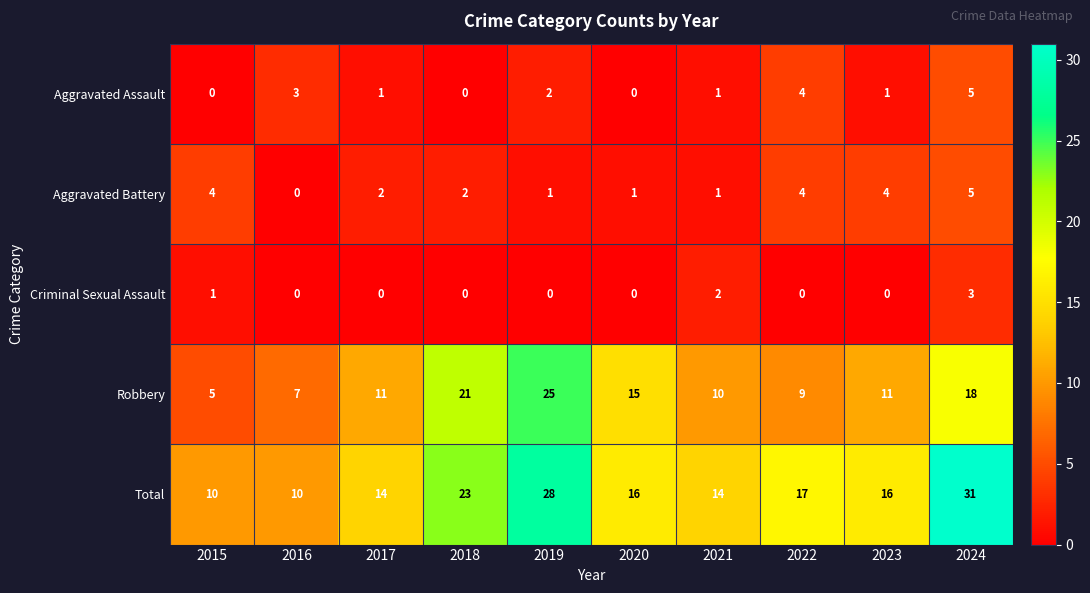

Where does the Aggravated Assault series first go above 1?

2016